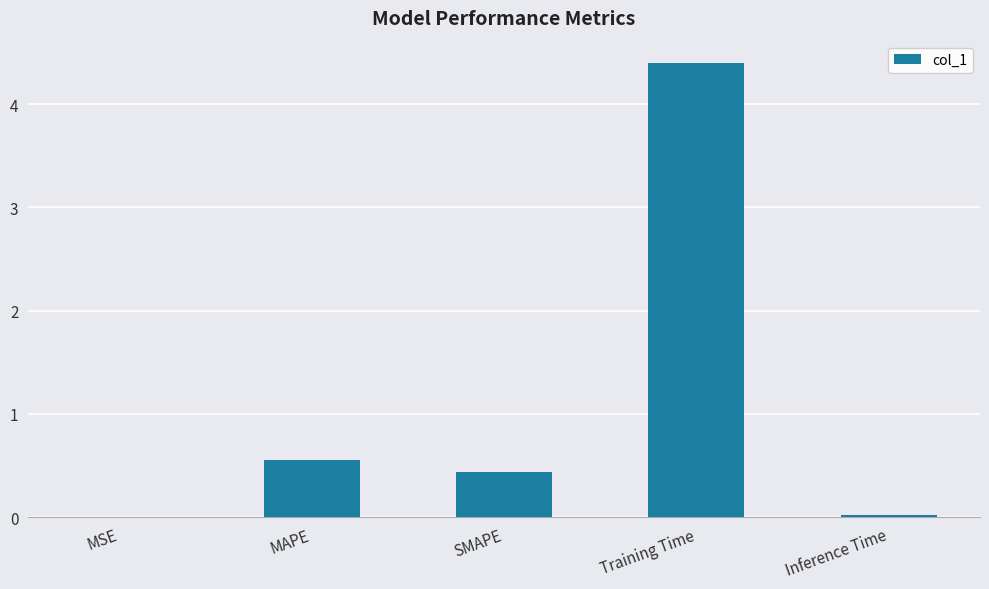

What is the sum of all values?

5.4